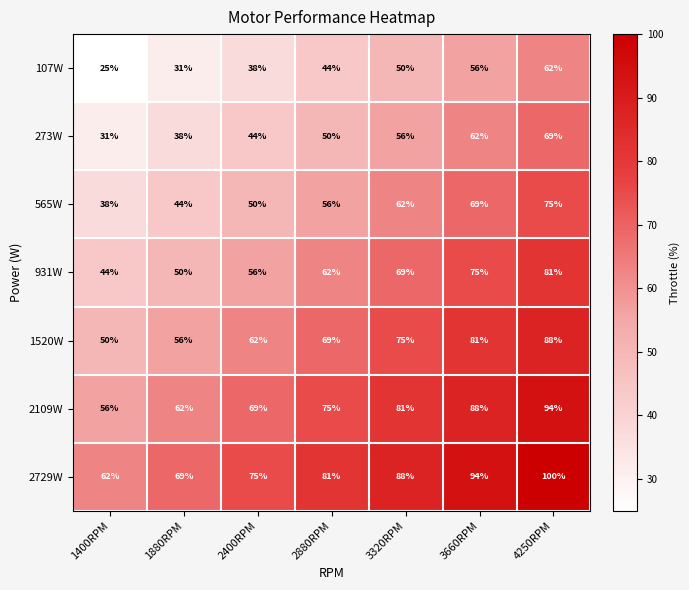

At which category does the chart reach its peak across all series?

4250RPM